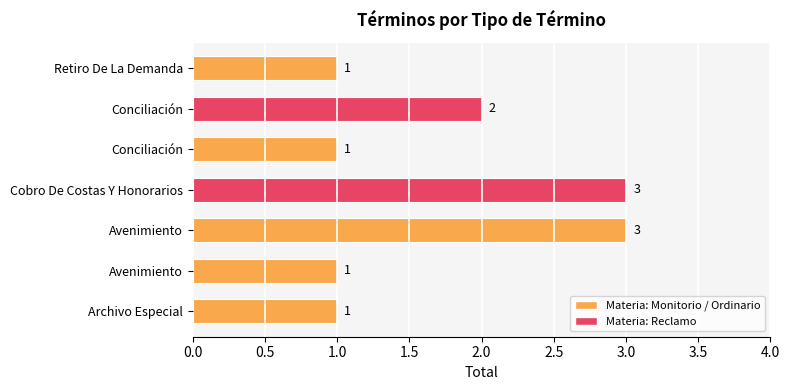

How many series are shown in this chart?

1